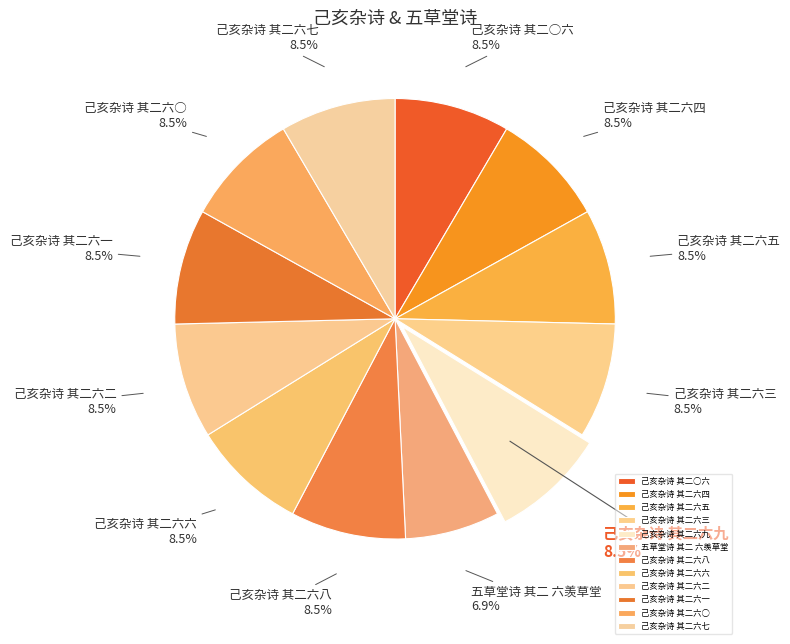

Which slice is the smallest?

五草堂诗 其二 六羡草堂